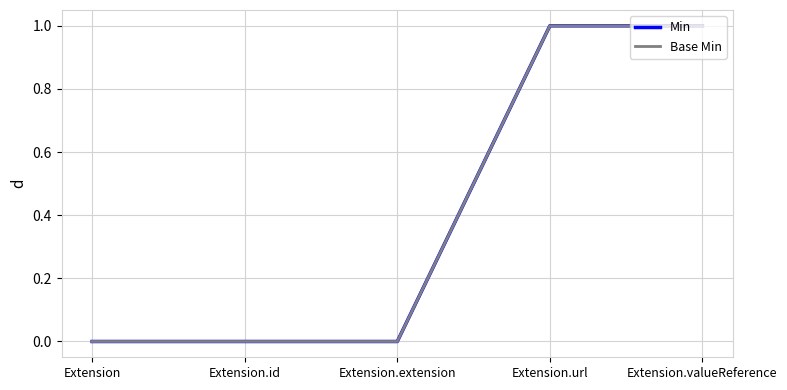

What is the label of the 5th point from the right?

Extension